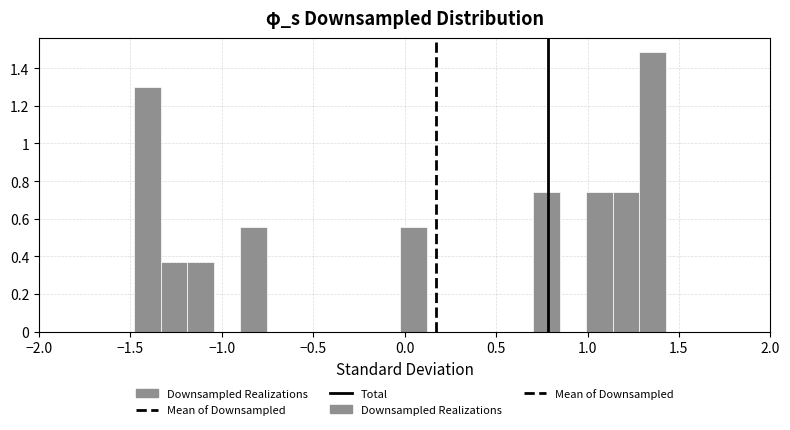

Around what value on the x-axis is the tallest bar? Give the approximate position of its centre, as read against the axis.

1.35